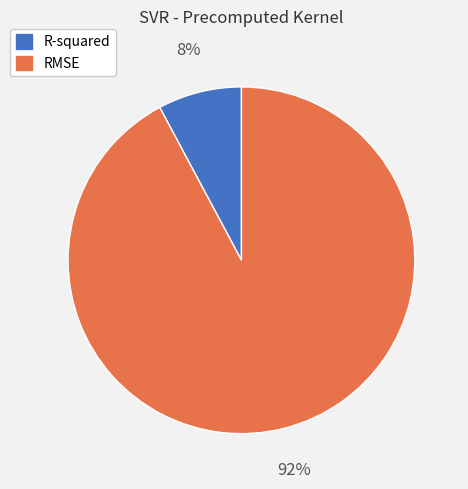

Rank the categories by value from lowest to highest.

R-squared, RMSE